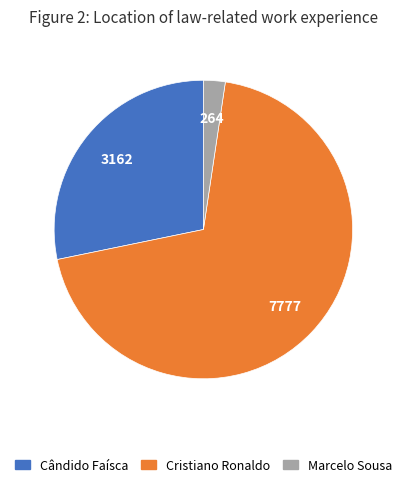

Rank the categories by value from highest to lowest.

Cristiano Ronaldo, Cândido Faísca, Marcelo Sousa